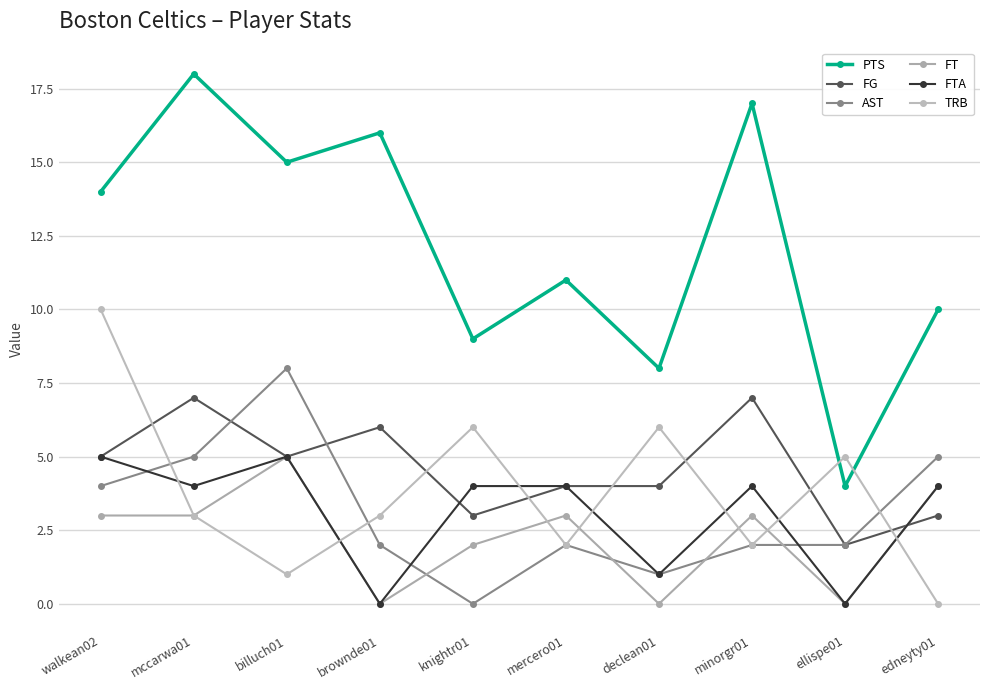

True or false: TRB has more than 2 points higher than both neighbors.

True